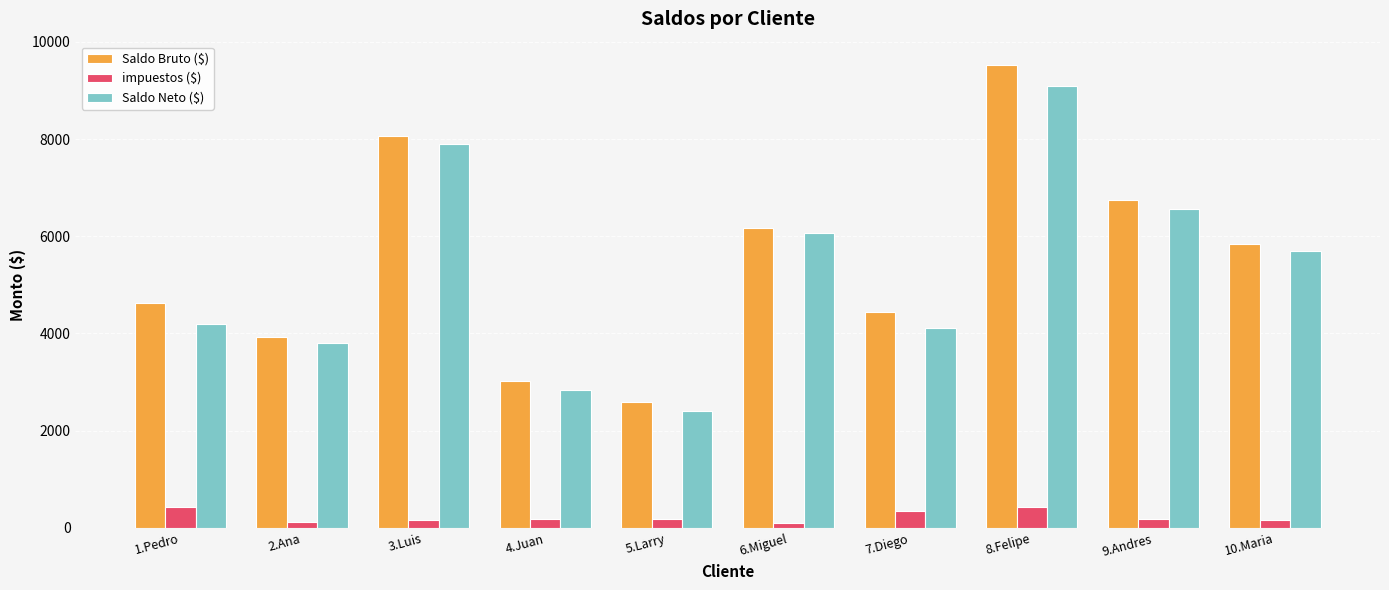

Which series has the widest spread of values?

Saldo Bruto ($)